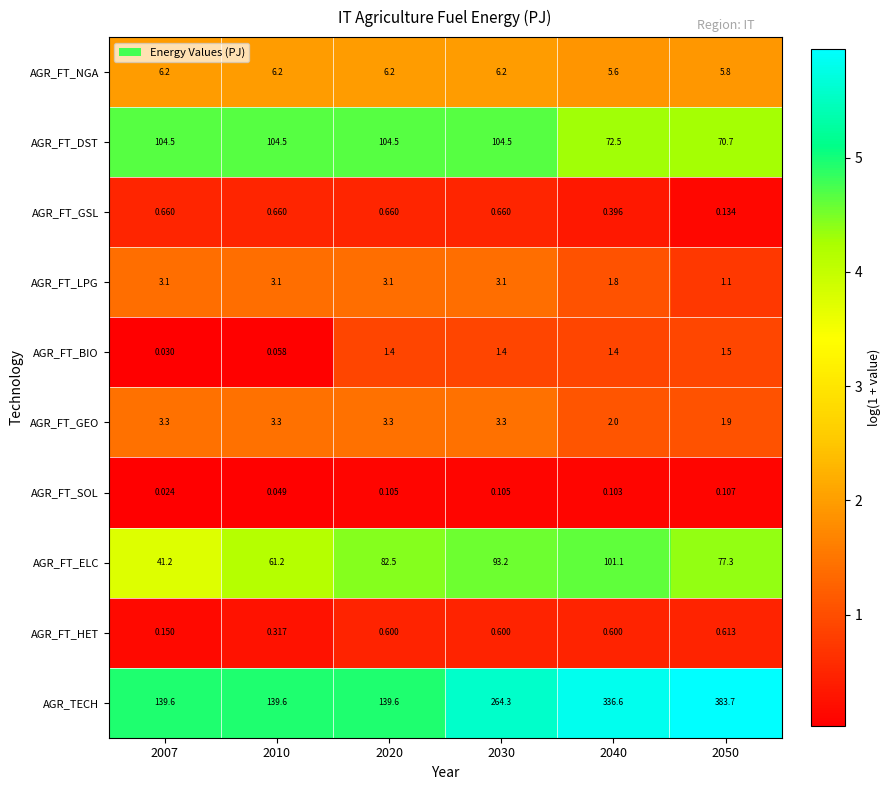

Which series has the widest spread of values?

AGR_TECH